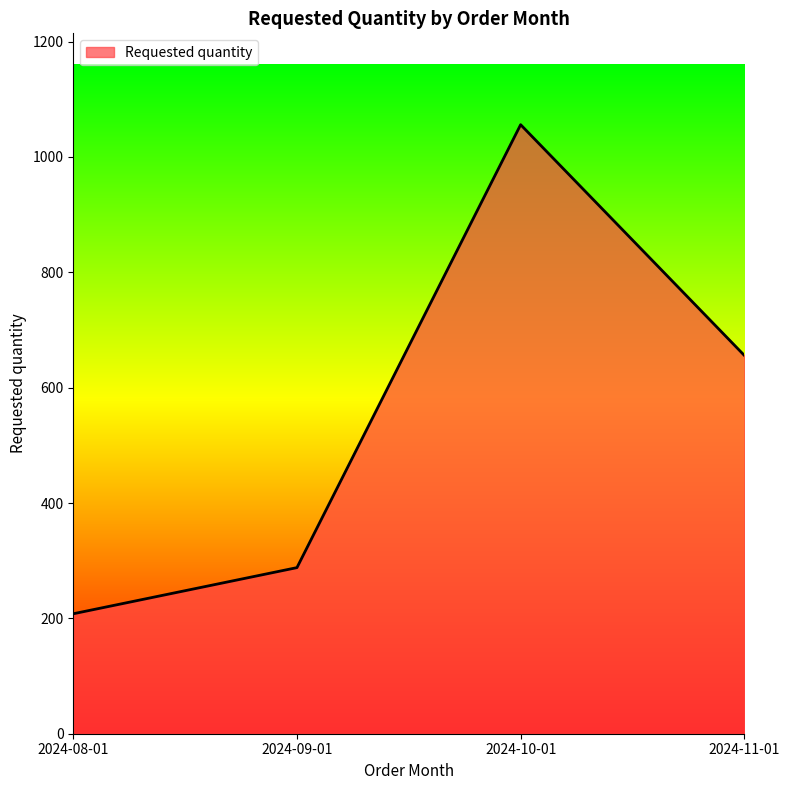

What is the sum of the values at 2024-10-01 and 2024-08-01?

1264